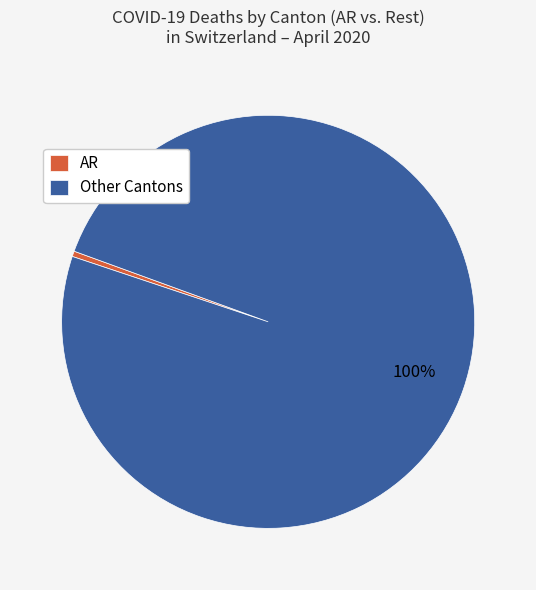

Which has a higher value, Other Cantons or AR?

Other Cantons